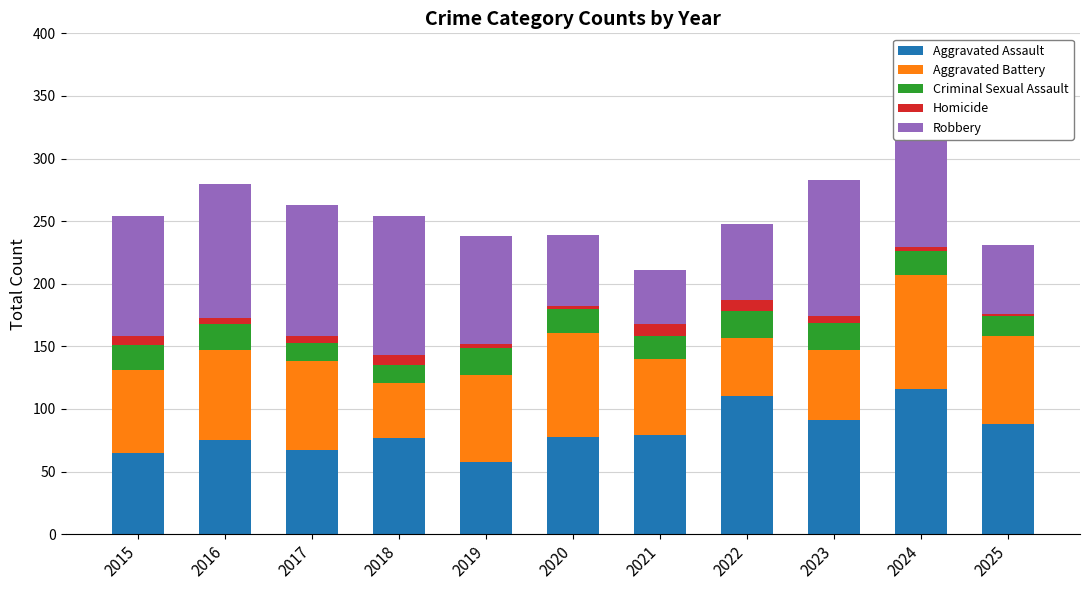

What is the value of the Homicide bar at the 1st from the left?

7